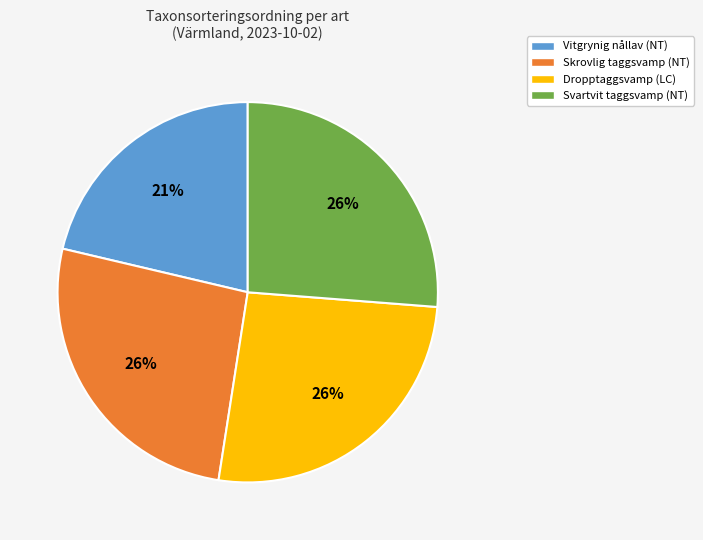

Which has a higher value, Vitgrynig nållav (NT) or Dropptaggsvamp (LC)?

Dropptaggsvamp (LC)